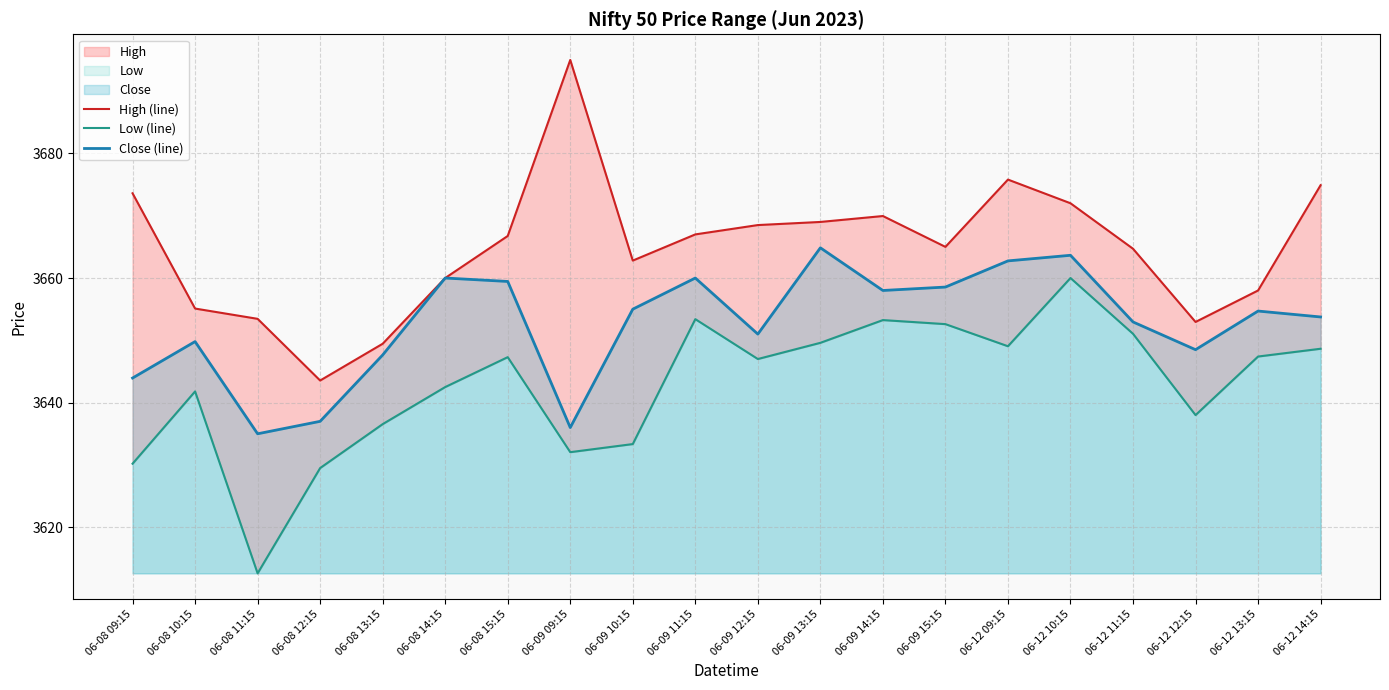

Is the value of High (line) at 06-12 11:15 greater than the value of Close (line) at 06-08 12:15?

Yes